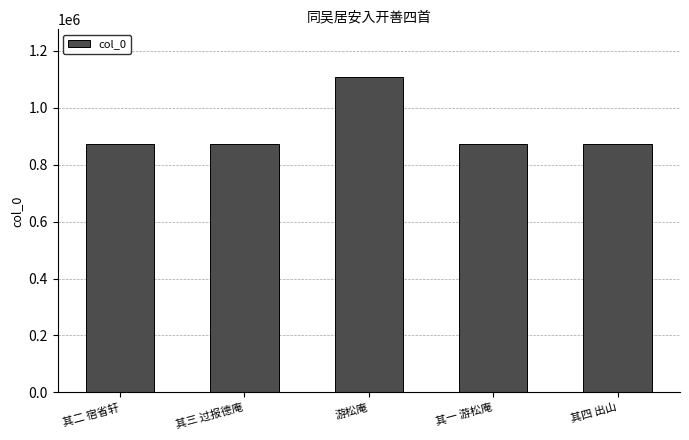

Is it true that the value at 其二 宿省轩 is 216482?

False